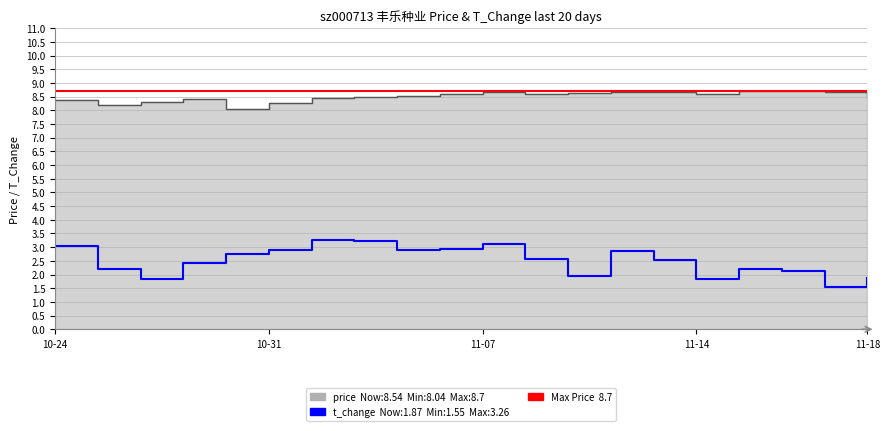

What is the difference between the highest and lowest values at 2022-11-02?

5.3